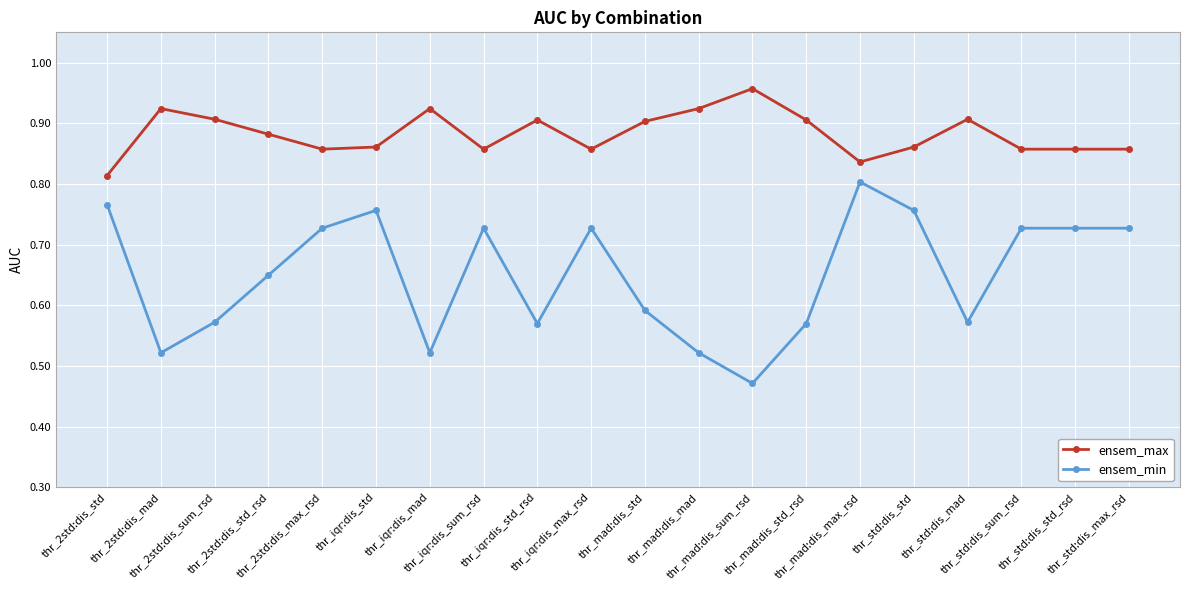

Which series has the largest total across all categories?

ensem_max